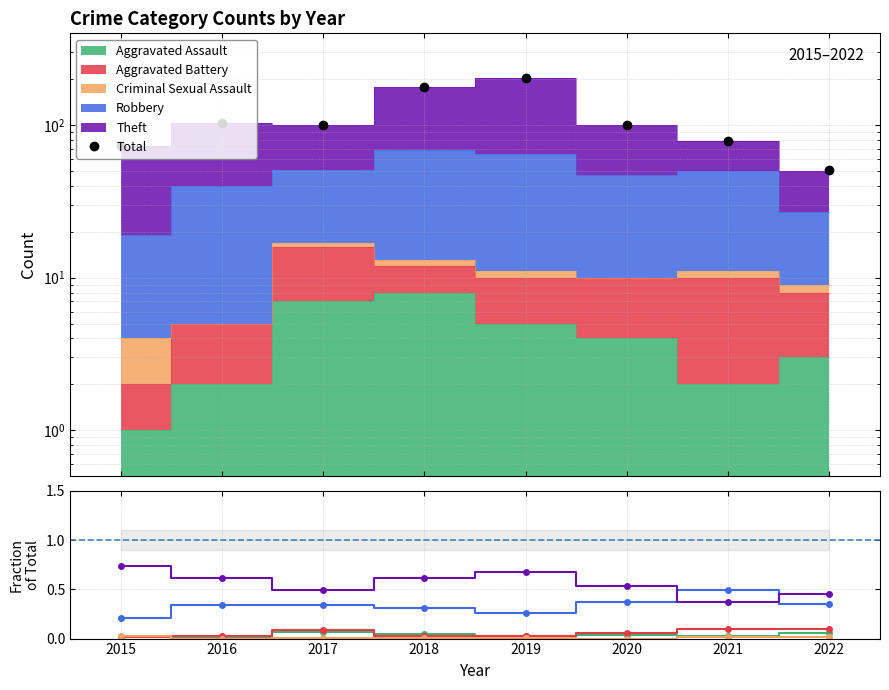

Which series has the largest total across all categories?

Total